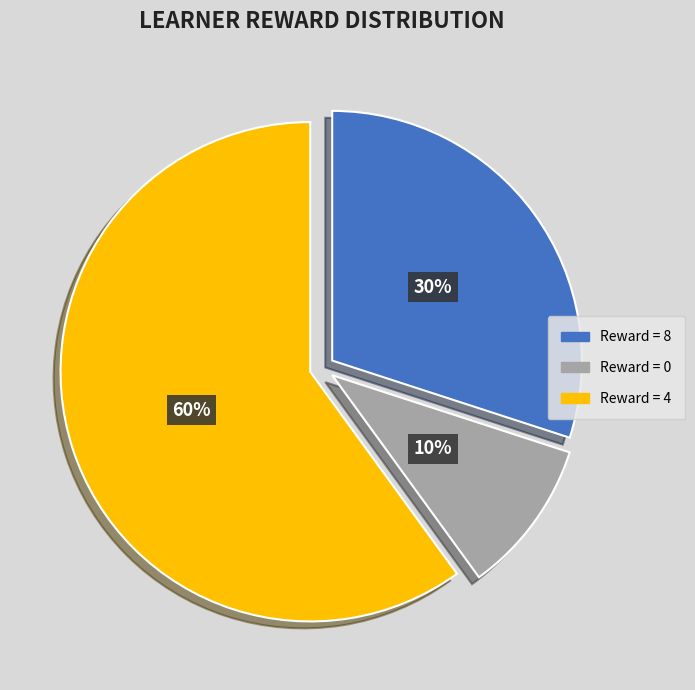

Approximately how many times larger is the value at Reward = 4 compared to Reward = 8?

2.0